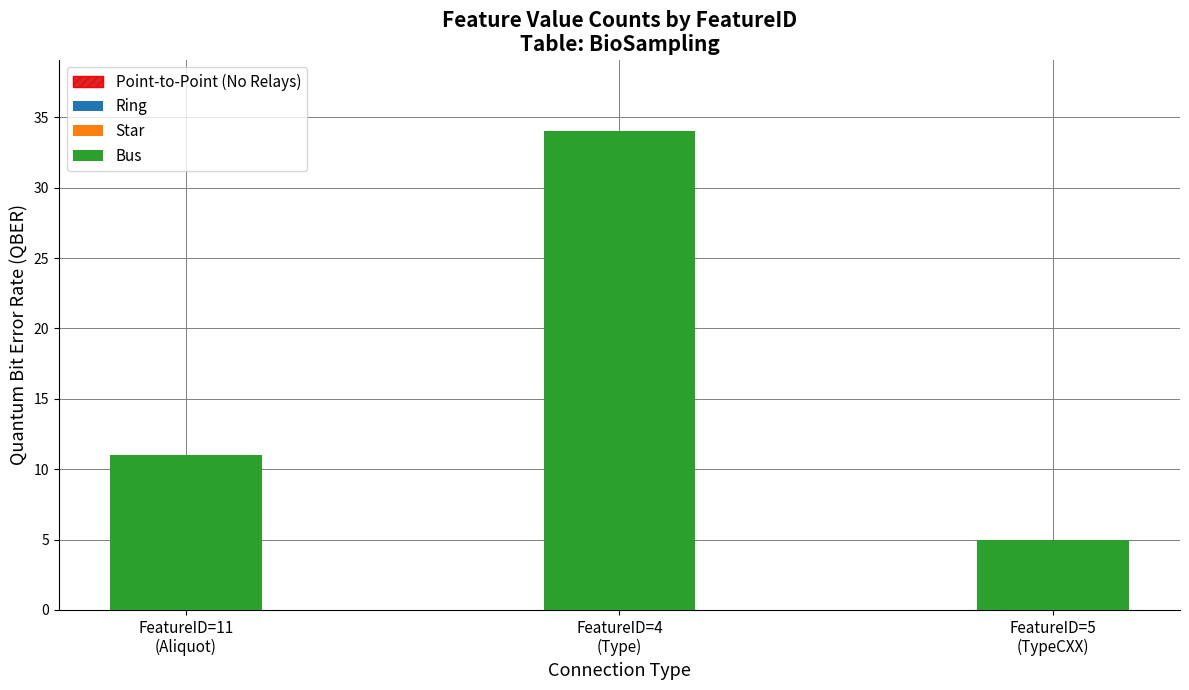

What is the label of the 3rd bar from the left?

FeatureID=5
(TypeCXX)